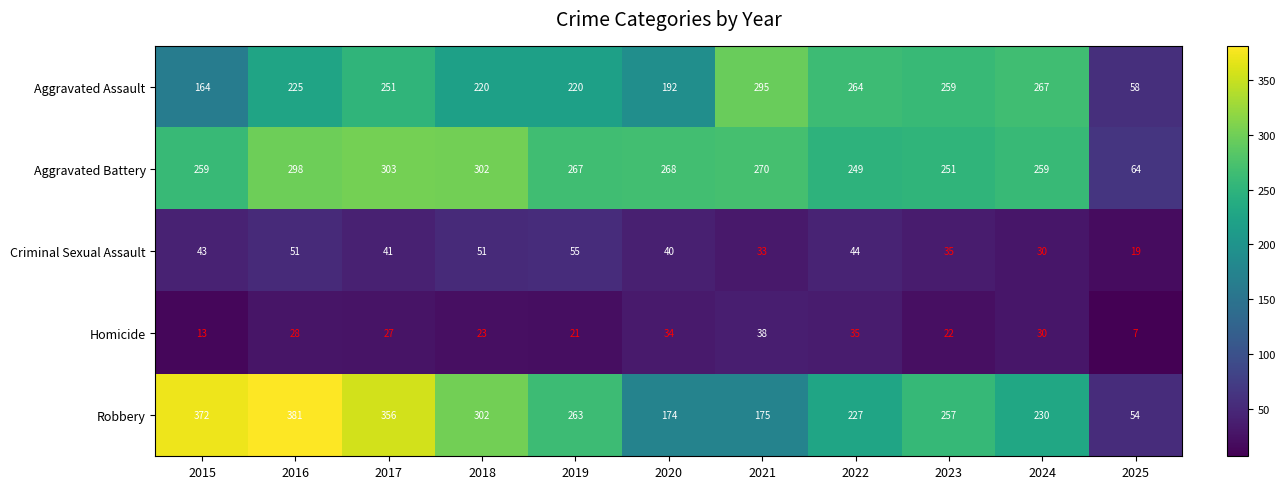

What is the total value across all series at 2017?

978